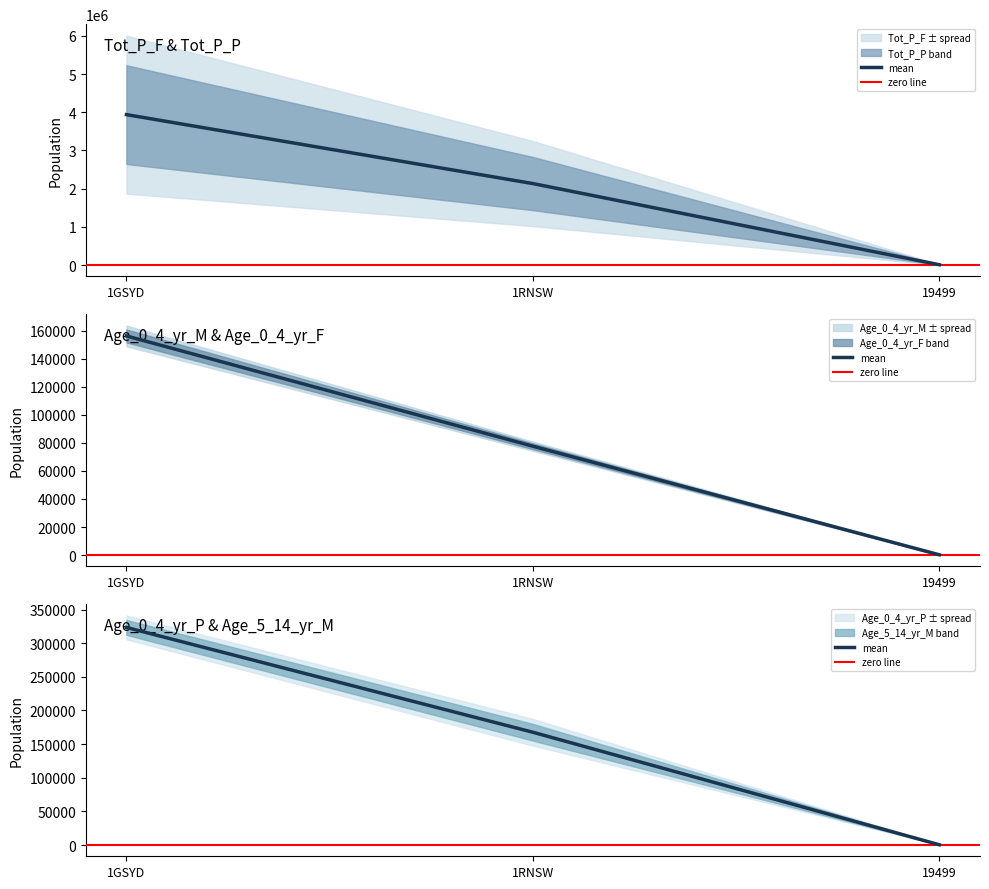

Is the value of Tot_P_F at 1RNSW greater than the value of Tot_P_P at 1GSYD?

Yes